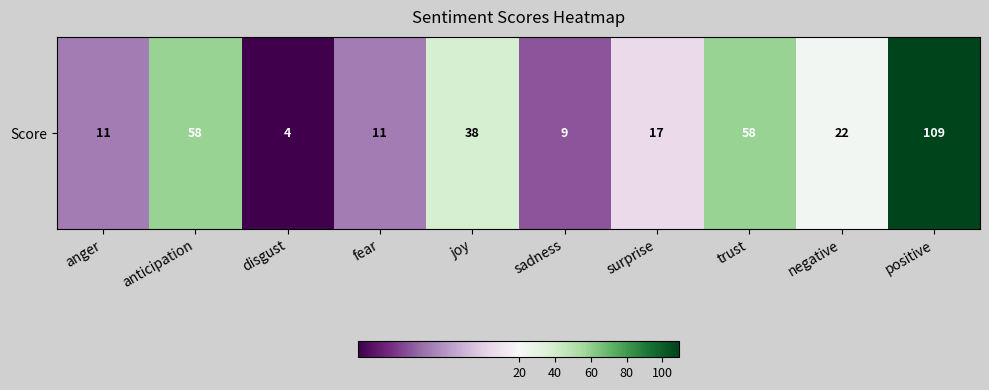

What value does the data have at anger, to the nearest 10?

10